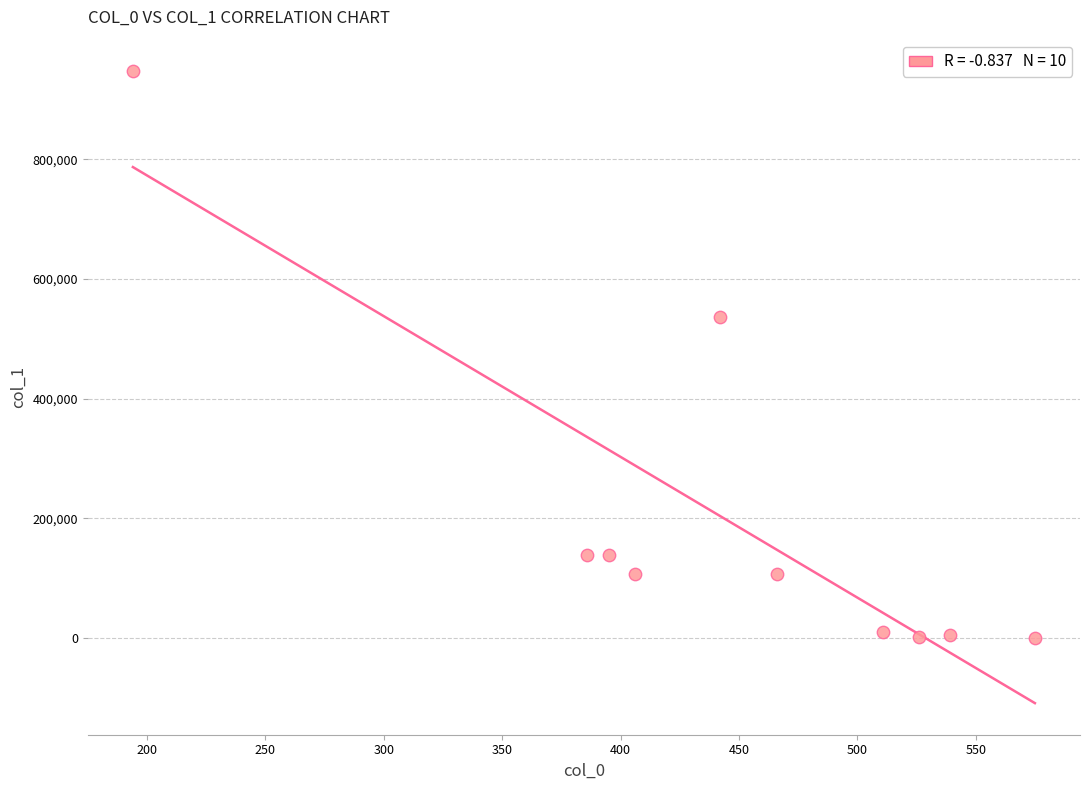

What is the range of Y values (max minus min)?

946886.1